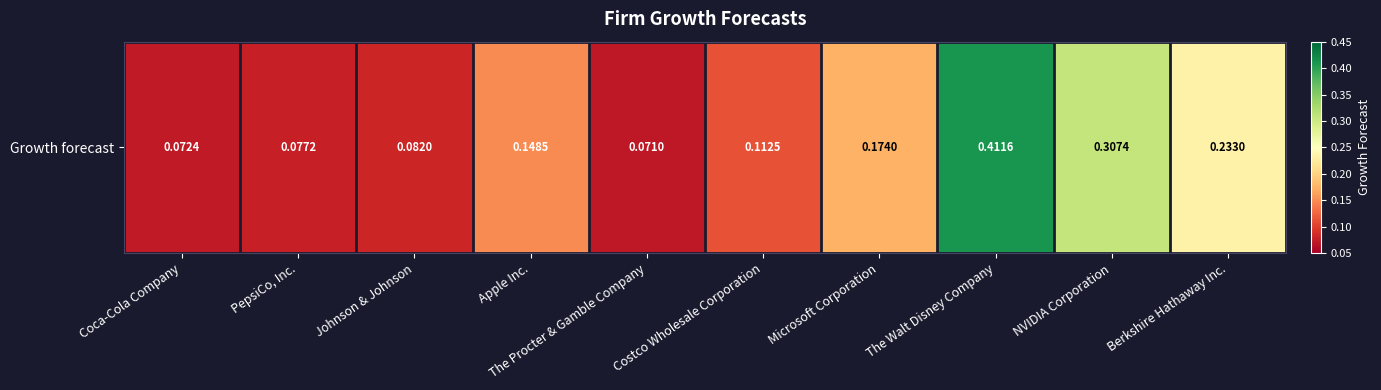

What is the difference between the second highest and second lowest values?

0.2